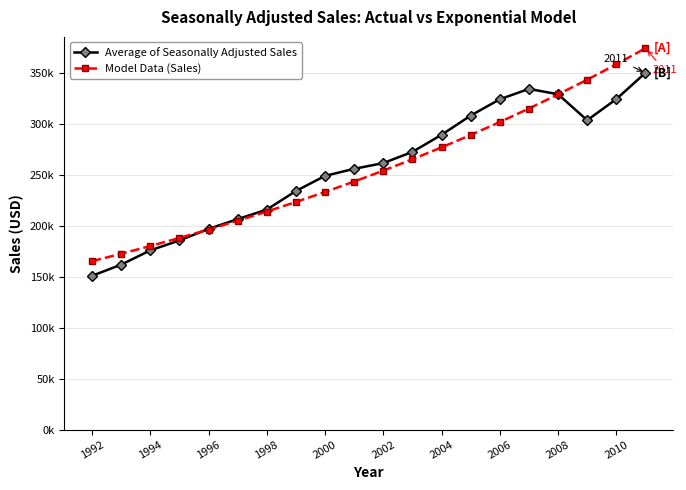

What are all the series names shown in the legend?

Average of Seasonally Adjusted Sales, Model Data (Sales)